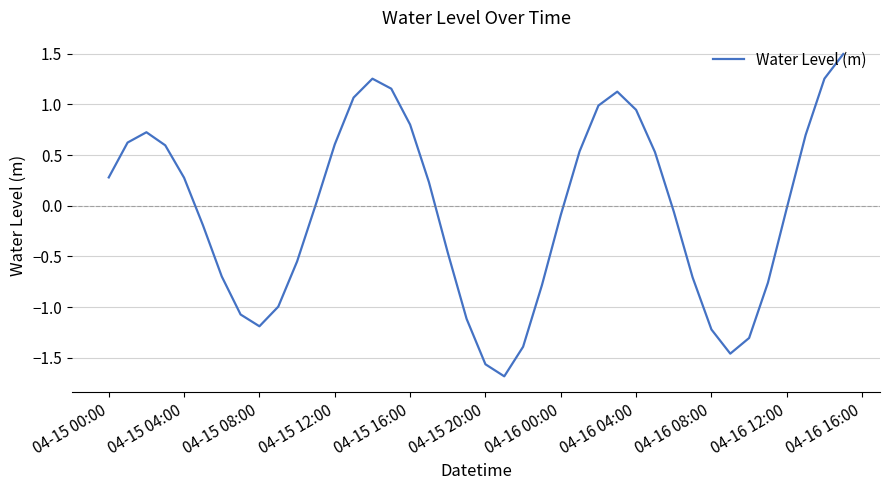

What is the minimum value shown in the chart?

-1.7